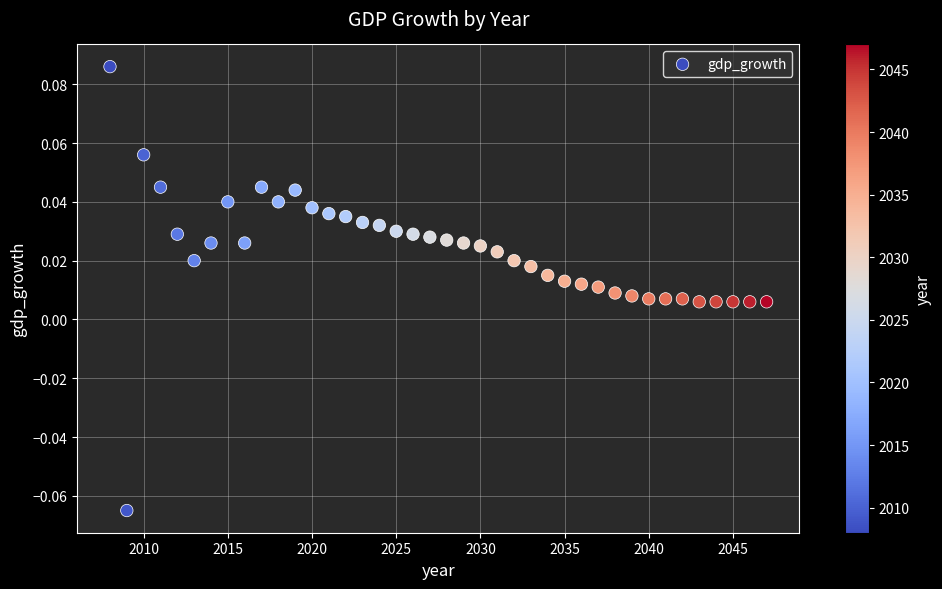

What is the range of X values (max minus min)?

39.0